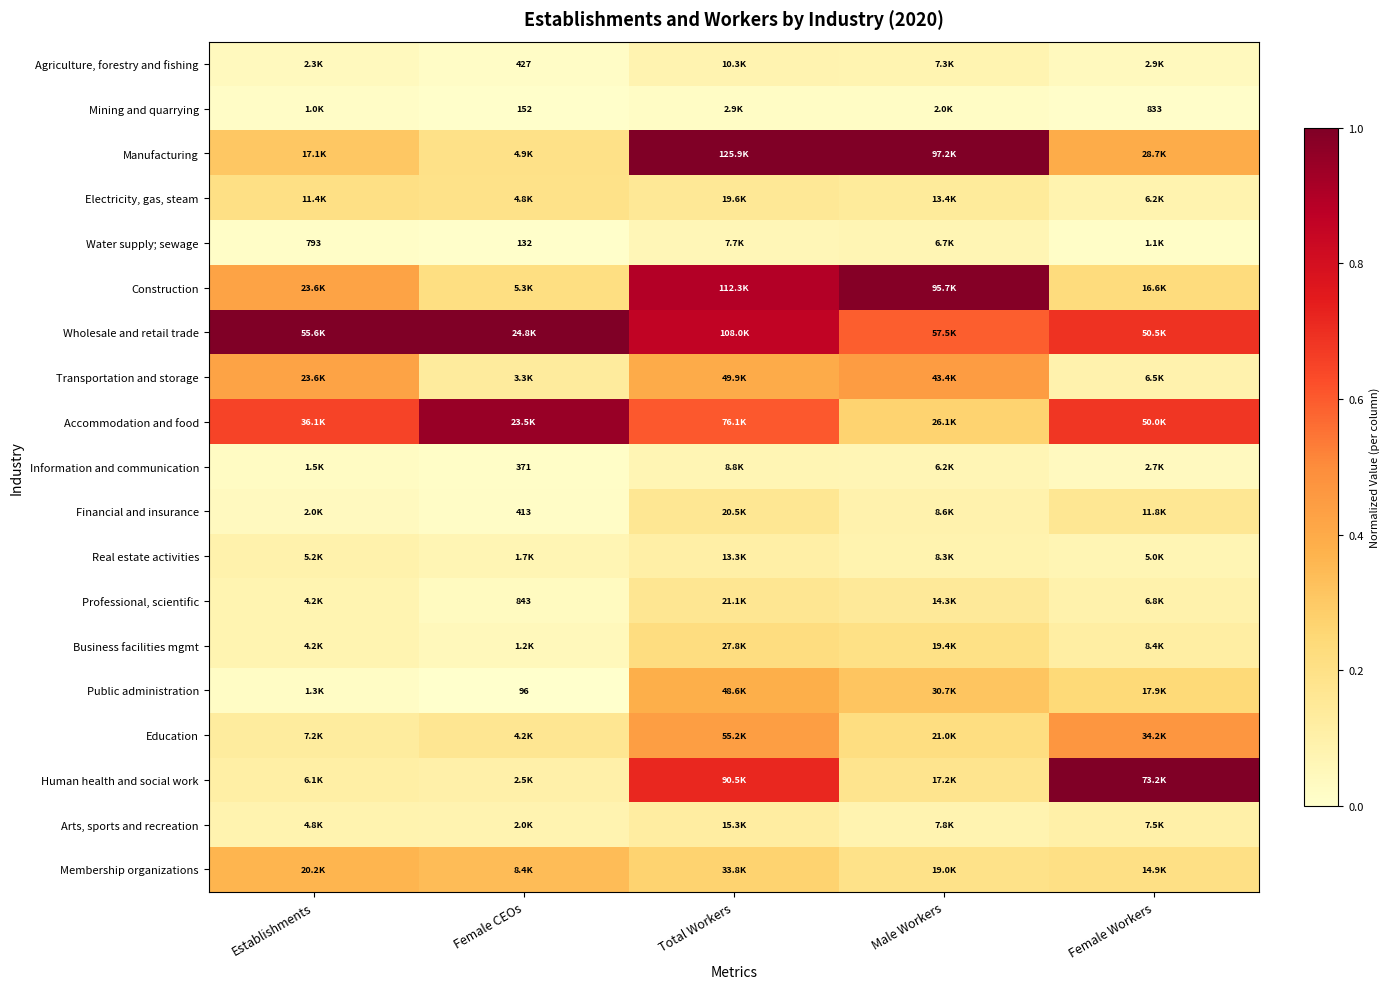

What is the difference between the maximum and minimum values in the Information and communication series?

0.1